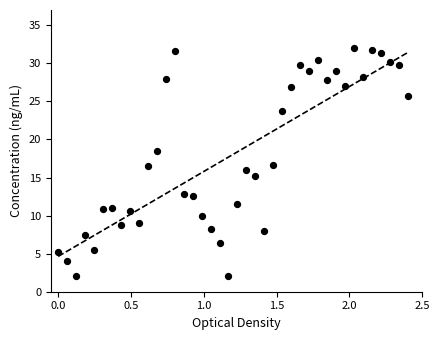

What is the range of Y values (max minus min)?

30.0